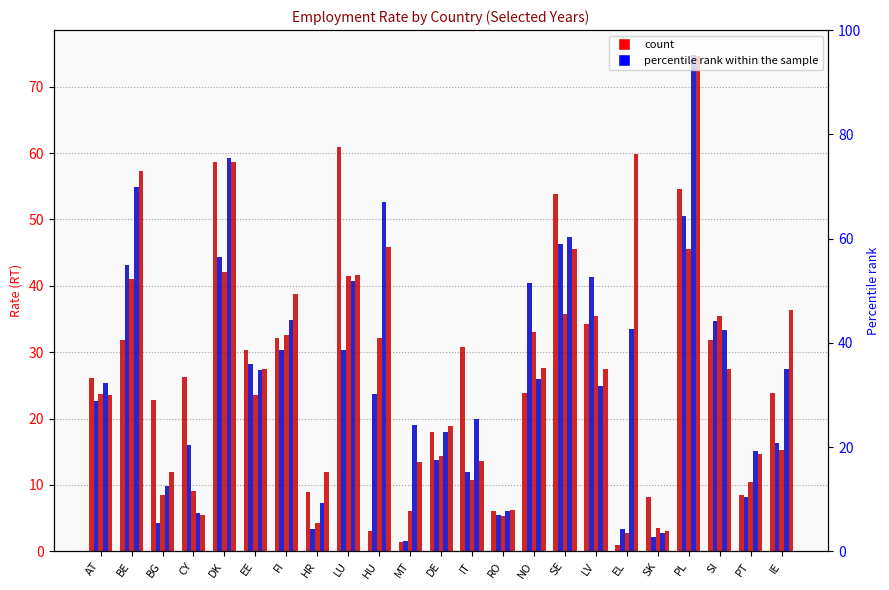

Reading left to right, extract all data points from this chart.

2008: 26.1	31.8	22.8	26.2	58.7	30.3	32.2	8.9	60.9	3.1	1.4	18.0	30.8	6.1	23.9	53.9	34.3	1.0	8.1	54.6	31.8	8.5	23.9
2012: 22.7	43.1	4.2	16.0	44.4	28.2	30.4	3.4	30.3	23.7	1.6	13.7	11.9	5.4	40.4	46.3	41.4	3.3	2.2	50.5	34.7	8.2	16.3
2014: 23.7	41.1	8.4	9.1	42.1	23.5	32.6	4.2	41.5	32.2	6.0	14.4	10.7	5.3	33.0	35.8	35.4	2.8	3.5	45.5	35.5	10.4	15.2
2018: 25.4	54.9	9.8	5.7	59.2	27.3	34.8	7.3	40.7	52.6	19.0	18.0	20.0	6.0	25.9	47.3	24.9	33.5	2.8	74.8	33.3	15.1	27.4
2019: 23.5	57.3	11.9	5.5	58.6	27.4	38.7	11.9	41.6	45.9	13.5	18.8	13.6	6.2	27.6	45.5	27.4	59.9	3.1	74.6	27.4	14.7	36.3